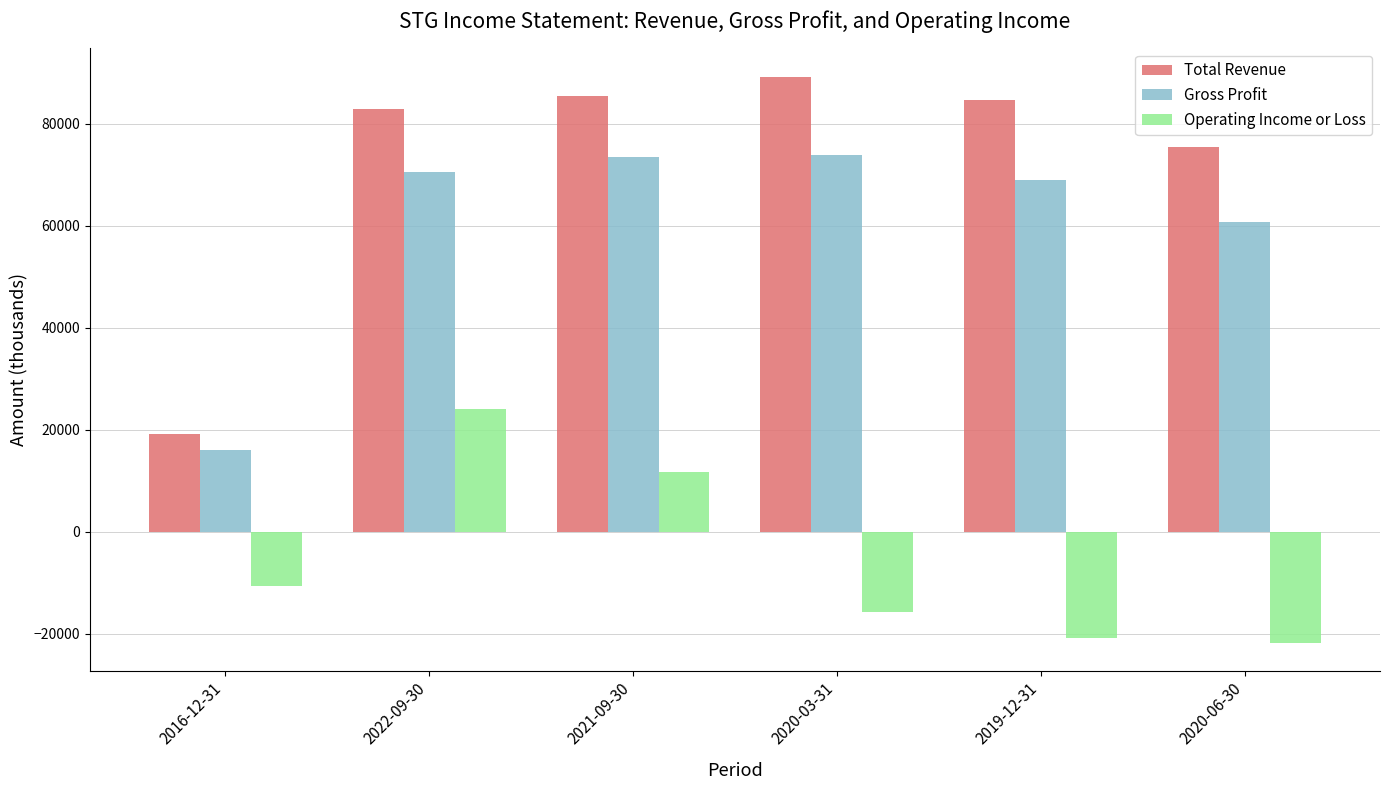

At 2016-12-31, list the series in order from smallest to largest.

Operating Income or Loss, Gross Profit, Total Revenue